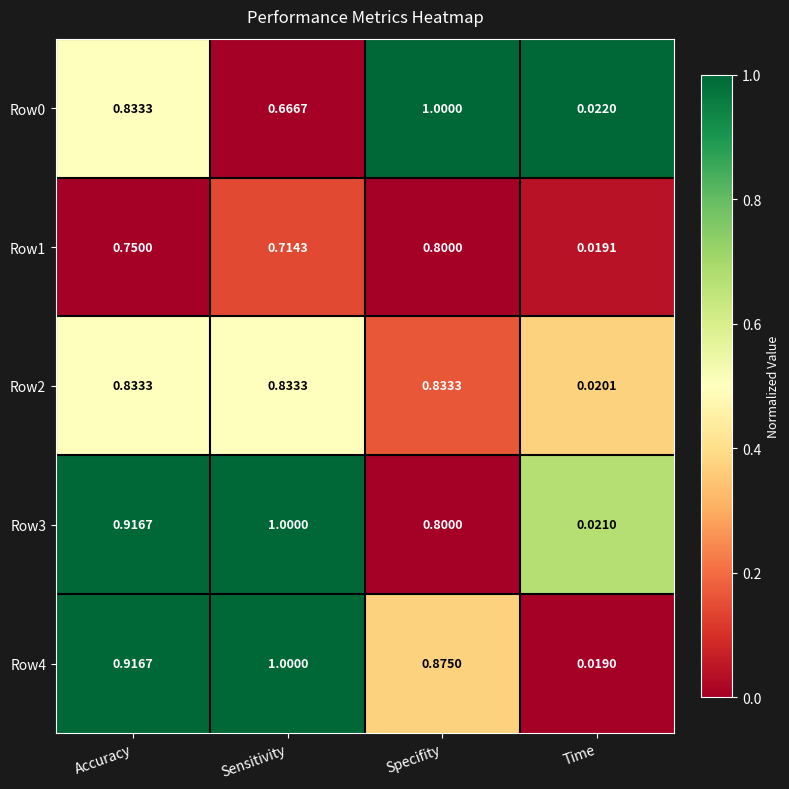

List the labels in order of Row0 value, largest first.

Specifity, Accuracy, Sensitivity, Time